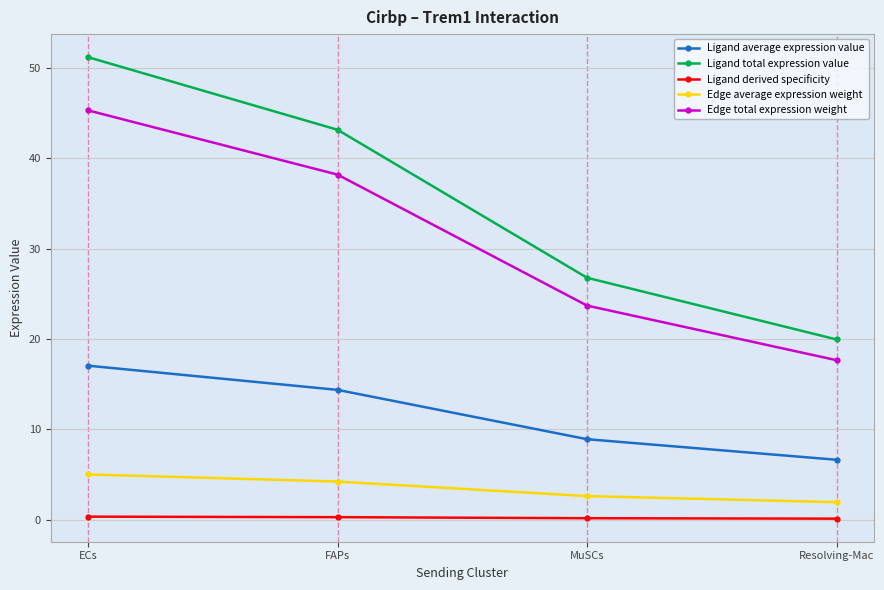

Rank the series by their maximum value, from highest to lowest.

Ligand total expression value, Edge total expression weight, Ligand average expression value, Edge average expression weight, Ligand derived specificity